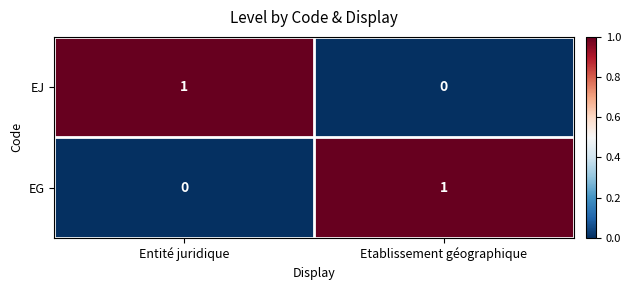

At Entité juridique, list the series in order from smallest to largest.

EG, EJ